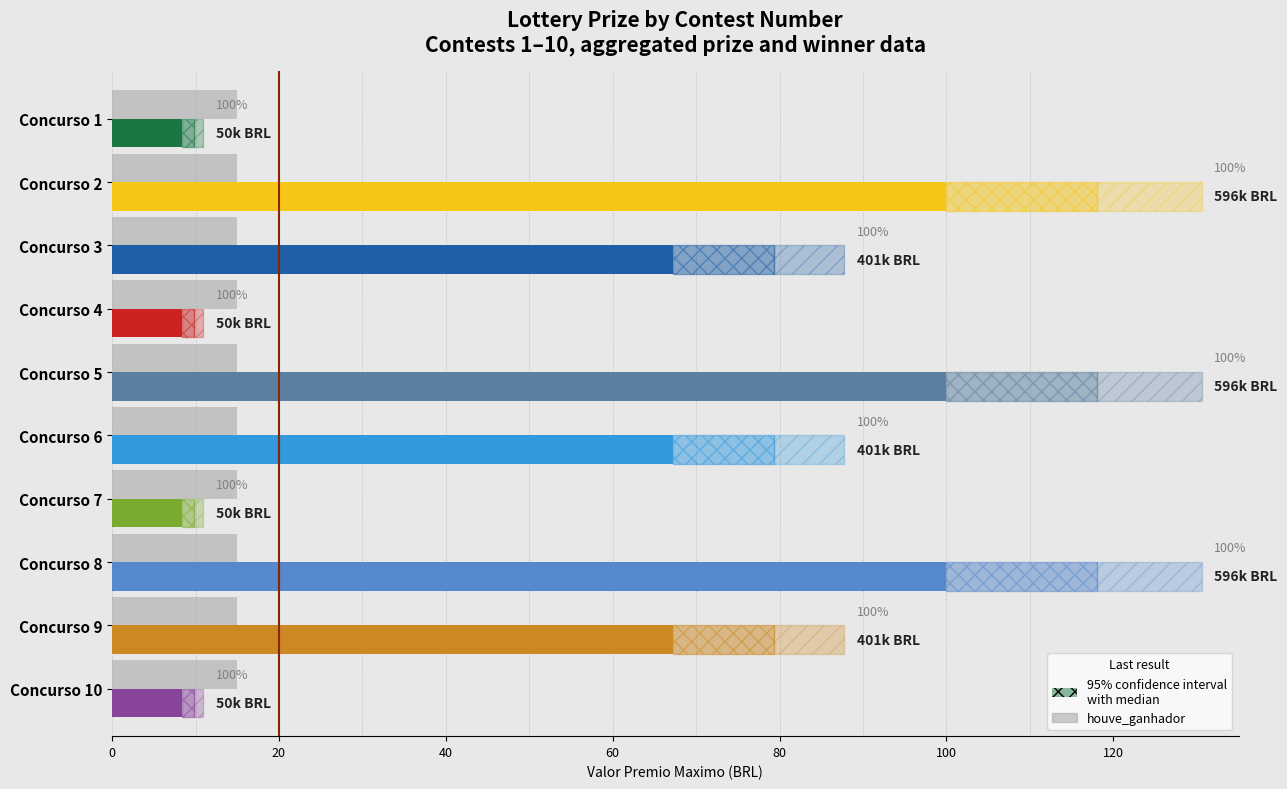

Rank the series by their maximum value, from lowest to highest.

houve_ganhador, valor_premio_maximo